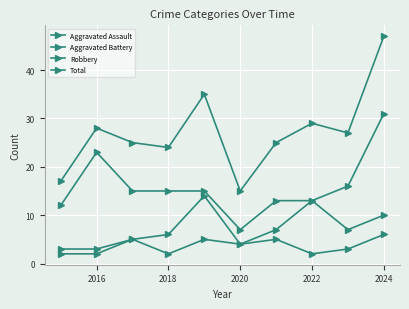

How many distinct data groups are displayed?

4